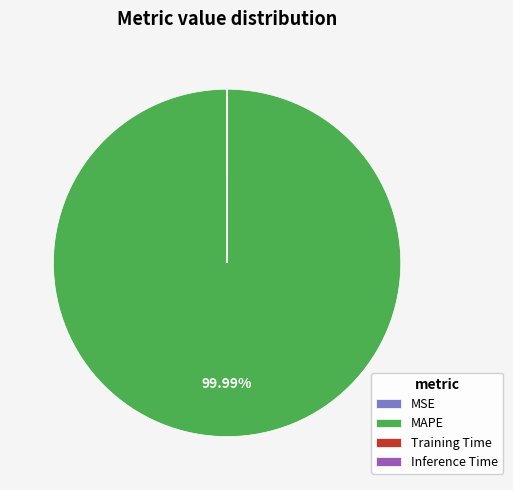

Is there any slice that represents more than half of the pie?

Yes